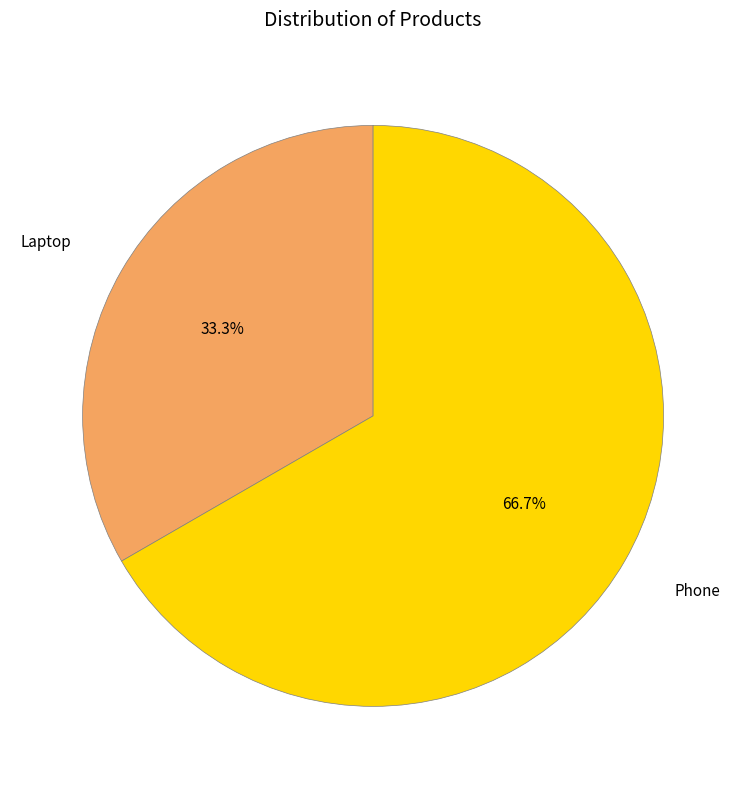

Between Laptop and Phone, which is larger?

Phone